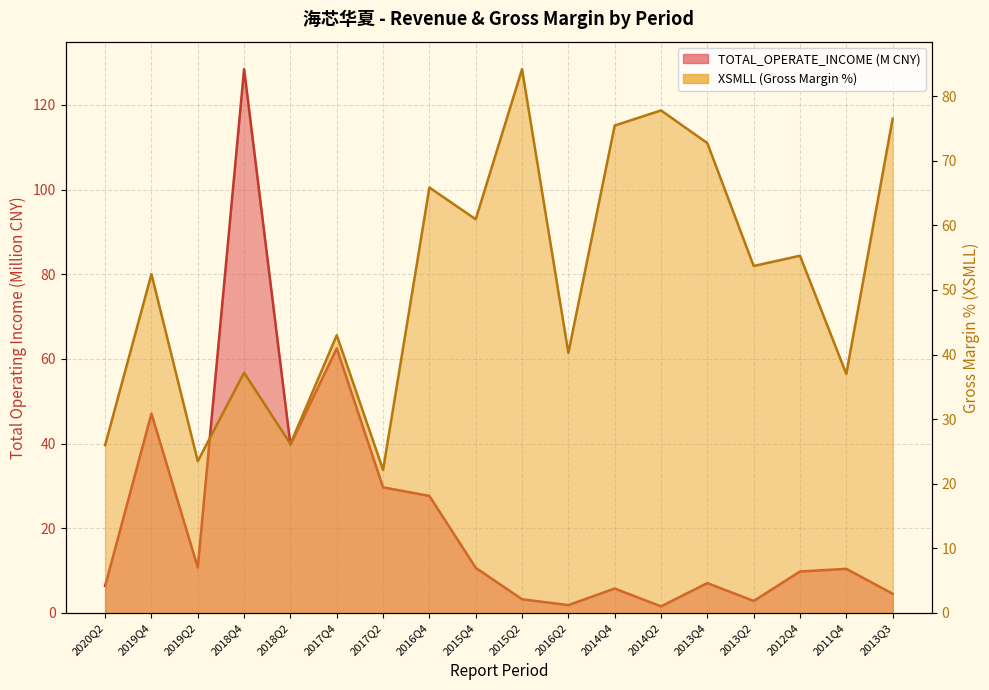

What is the label of the 14th point from the left?

2013Q4